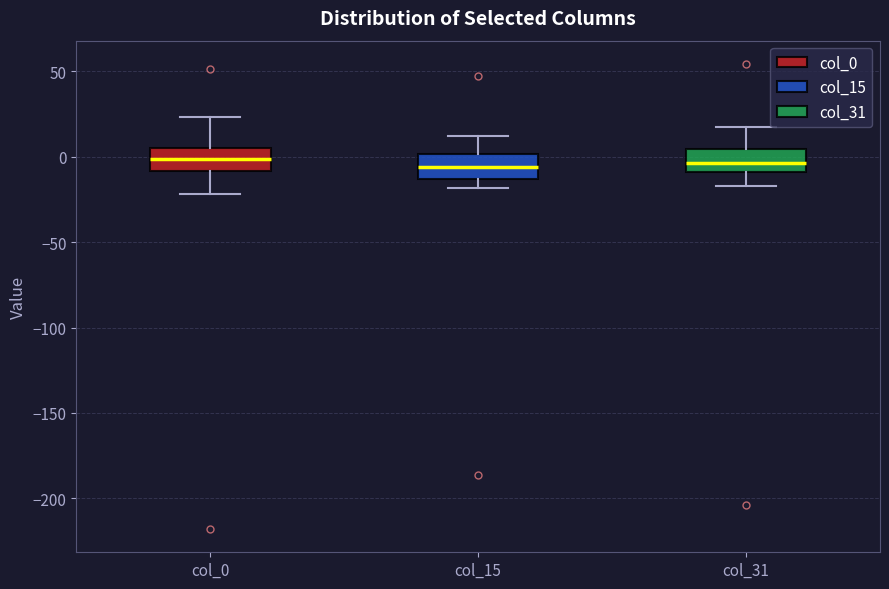

Reading left to right, read every box against the y-axis: the position of its median line, the range the box covers, and the ends of its whiskers. The values are not printed on the chart, so give them approximately, as read against the axis.

col_0: median 0, box -10 to 5, whiskers -20 to 25
col_15: median -5, box -15 to 0, whiskers -20 to 10
col_31: median -5, box -10 to 5, whiskers -15 to 15